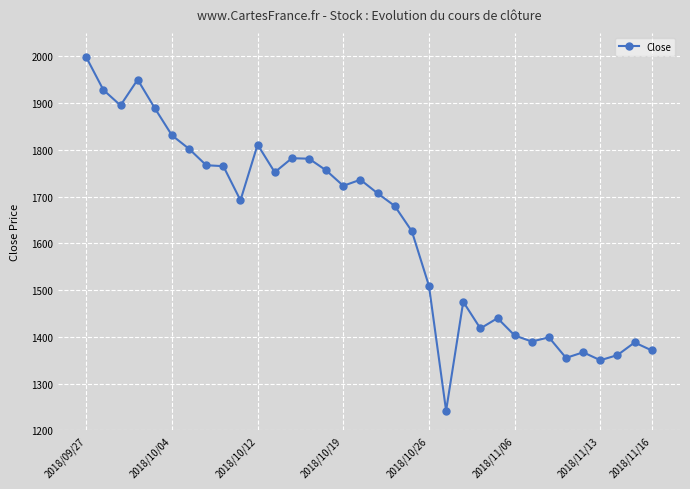

What is the smallest value displayed?

1242